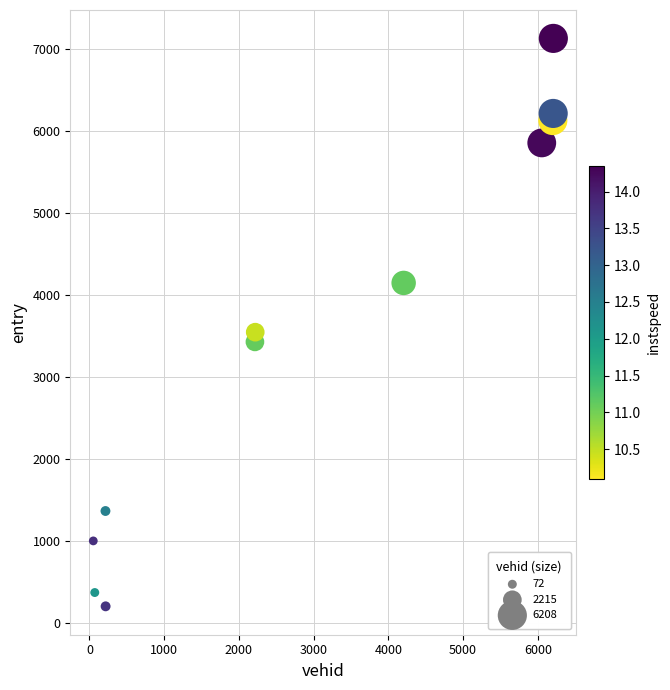

What is the range of Y values (max minus min)?

6935.2